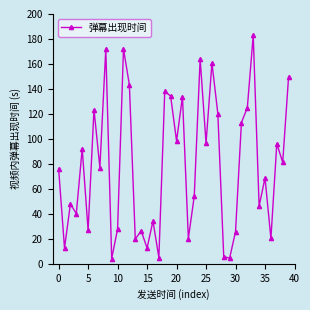

What is the value of the 26th point from the left?

96.5